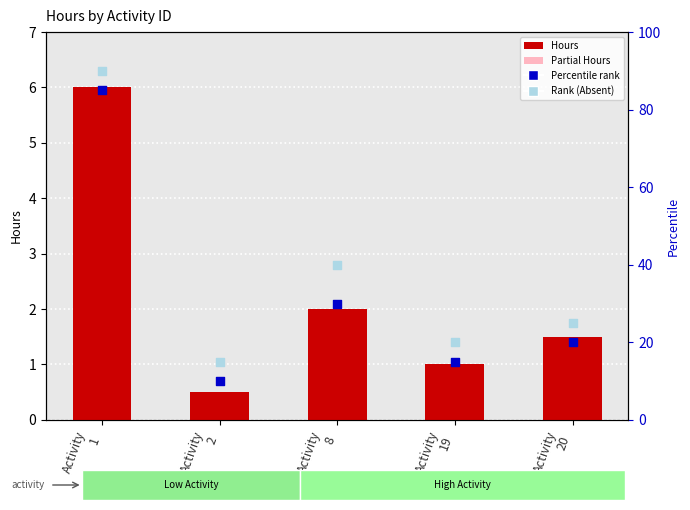

Which series has the largest total across all categories?

Rank (Absent)